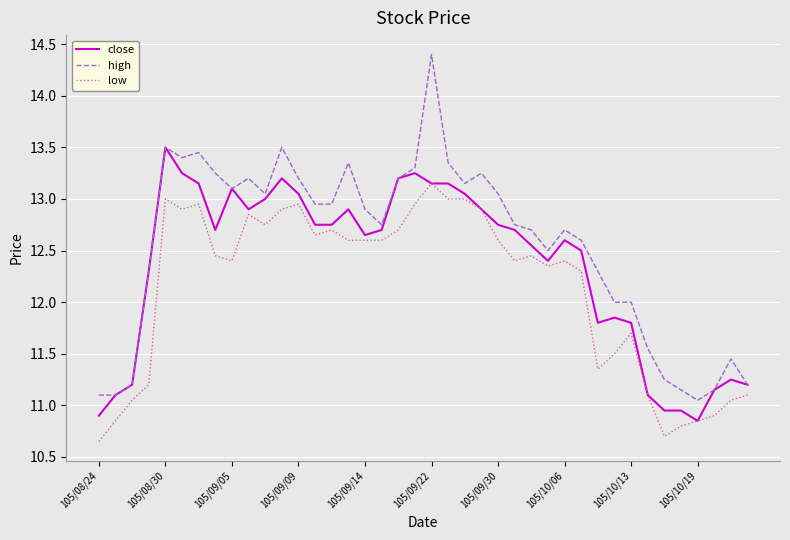

Which series has the widest spread of values?

high